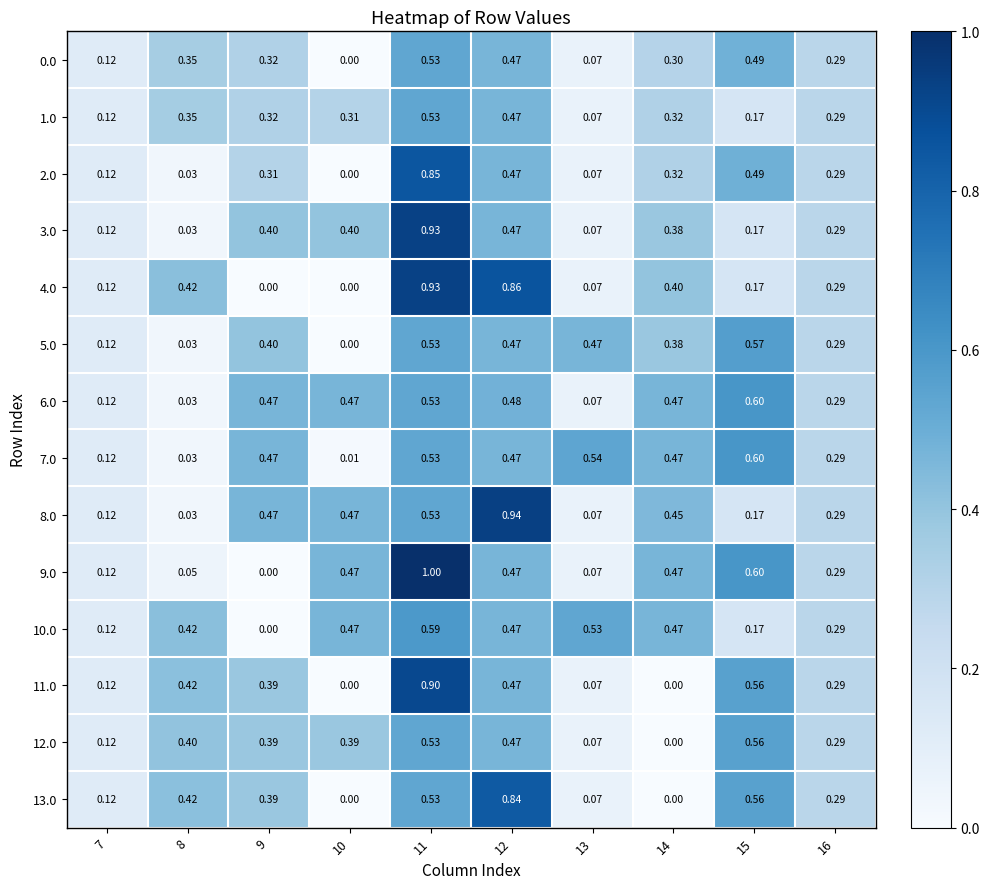

Is the value of 5.0 at 14 greater than the value of 3.0 at 16?

Yes